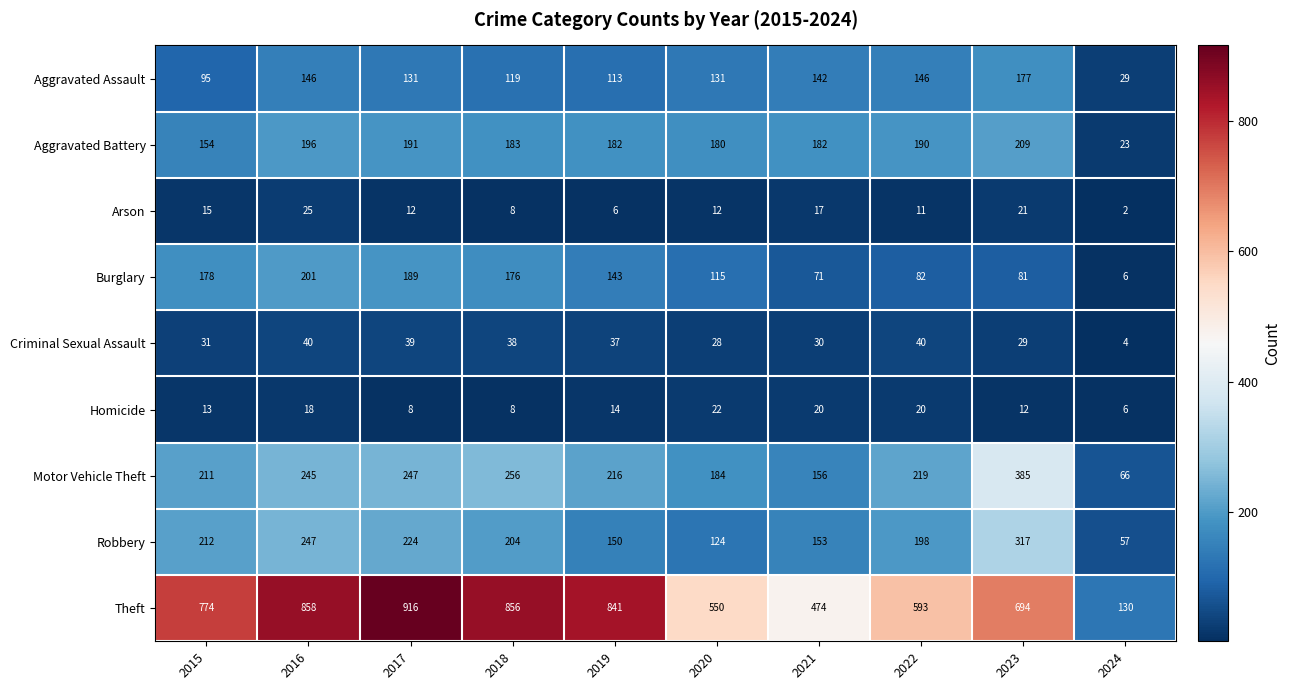

Between 2015 and 2018, which series saw the biggest shift?

Theft